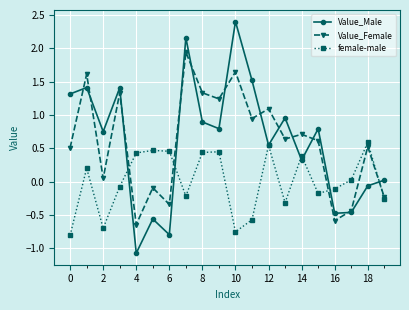

How many values in Value_Female are below zero?

6